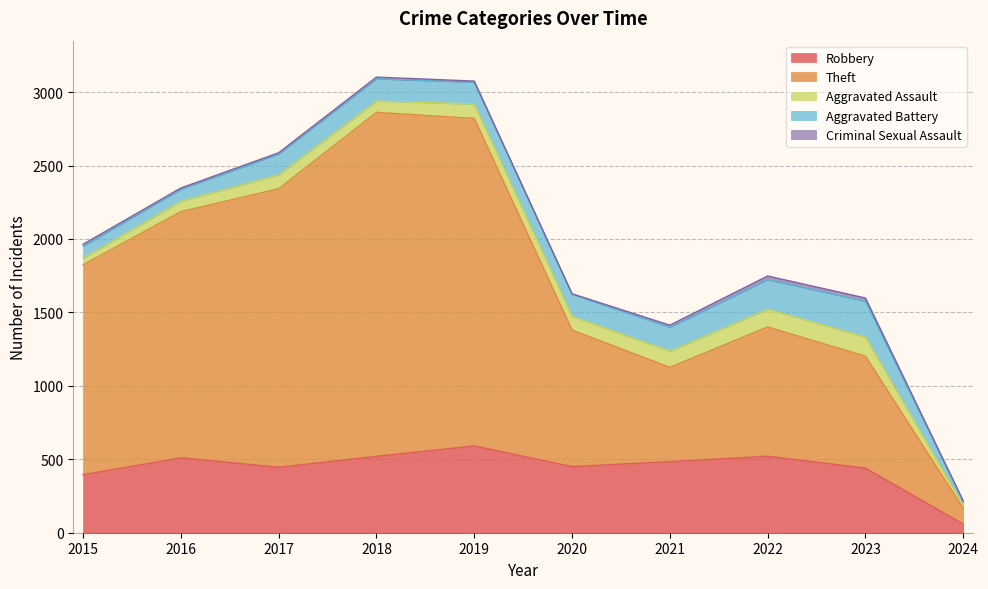

What is the value of the Theft point at the 4th from the left?

2342